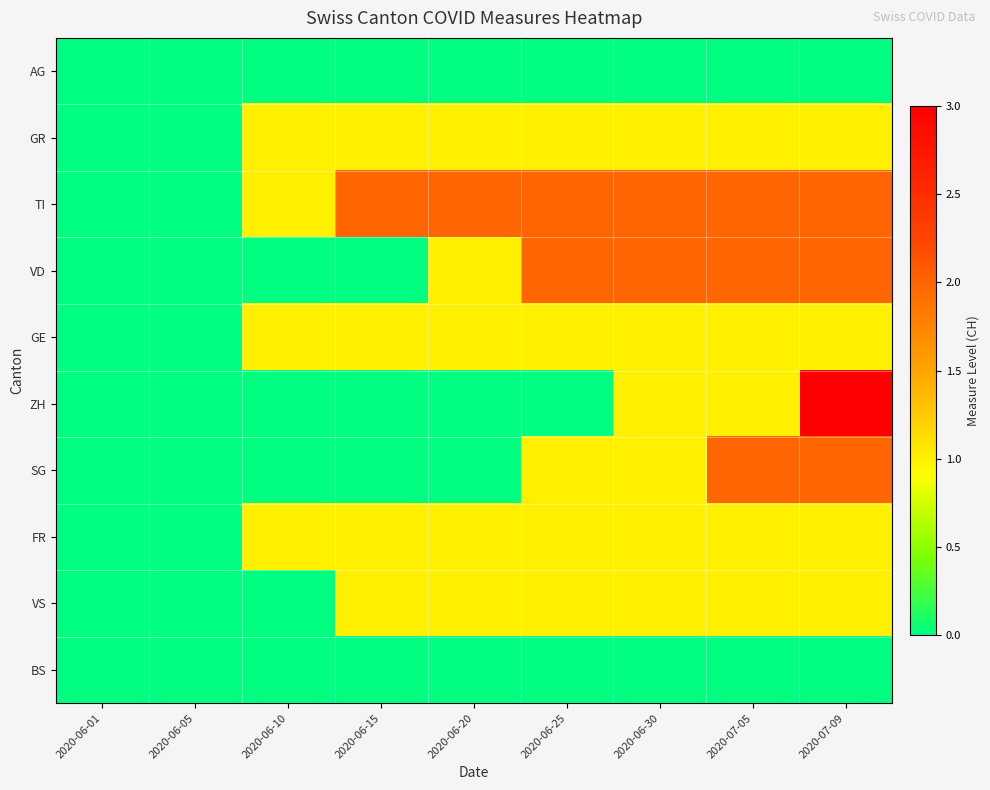

At 2020-06-25, list the series in order from smallest to largest.

AG, ZH, BS, GR, GE, SG, FR, VS, TI, VD